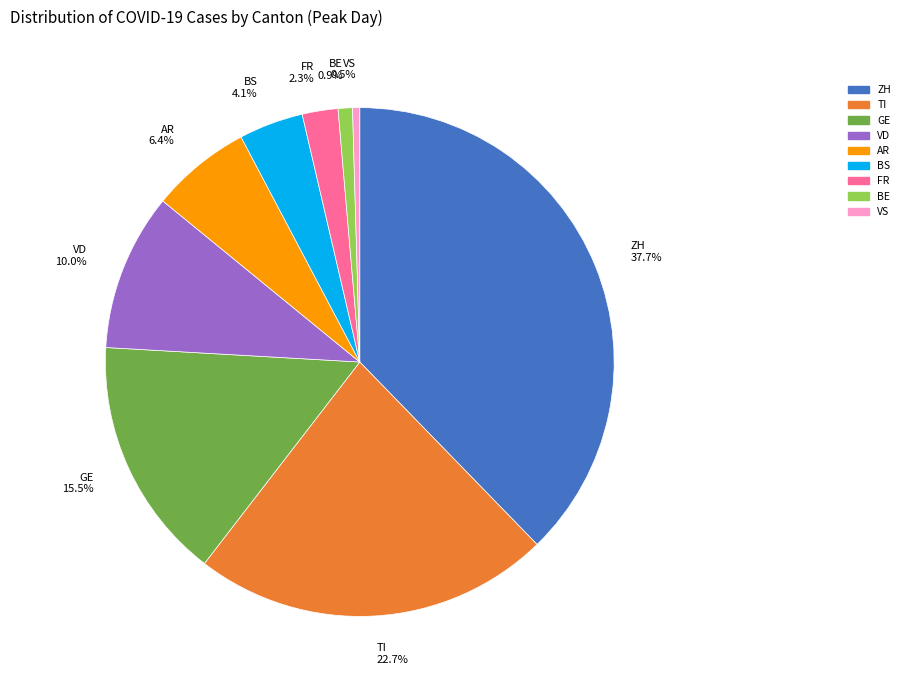

What is the largest slice in the pie chart?

ZH